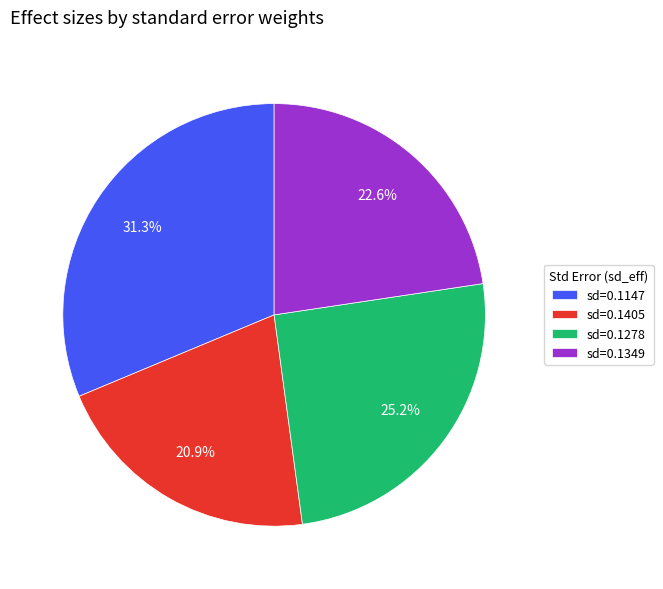

Rank the categories by value from lowest to highest.

sd=0.1405, sd=0.1349, sd=0.1278, sd=0.1147